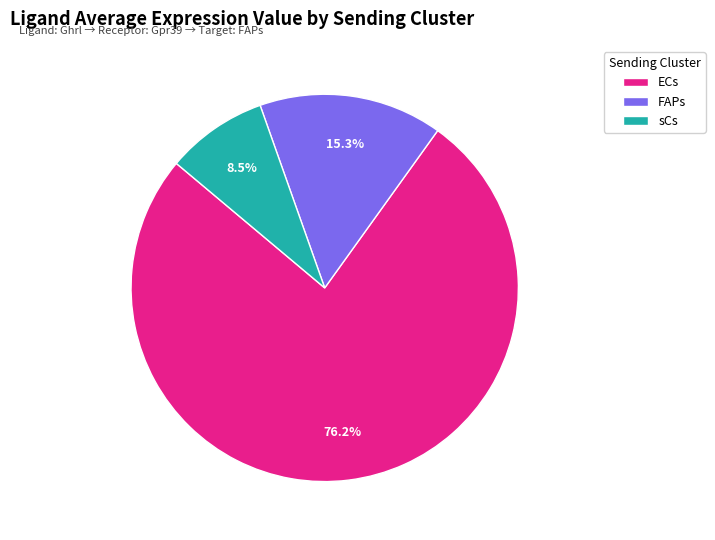

Rank the categories by value from lowest to highest.

sCs, FAPs, ECs